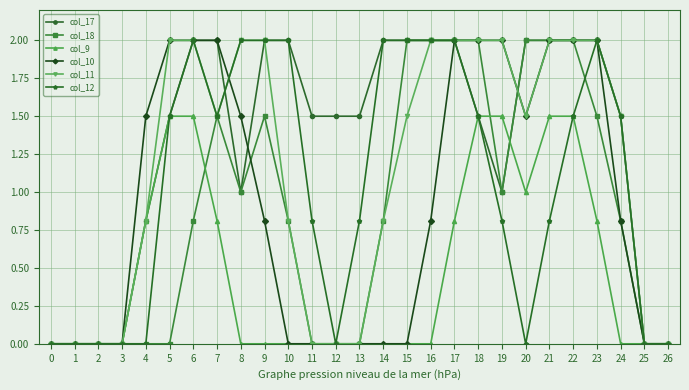

What is the spread (max minus min) of values at 13?

1.5